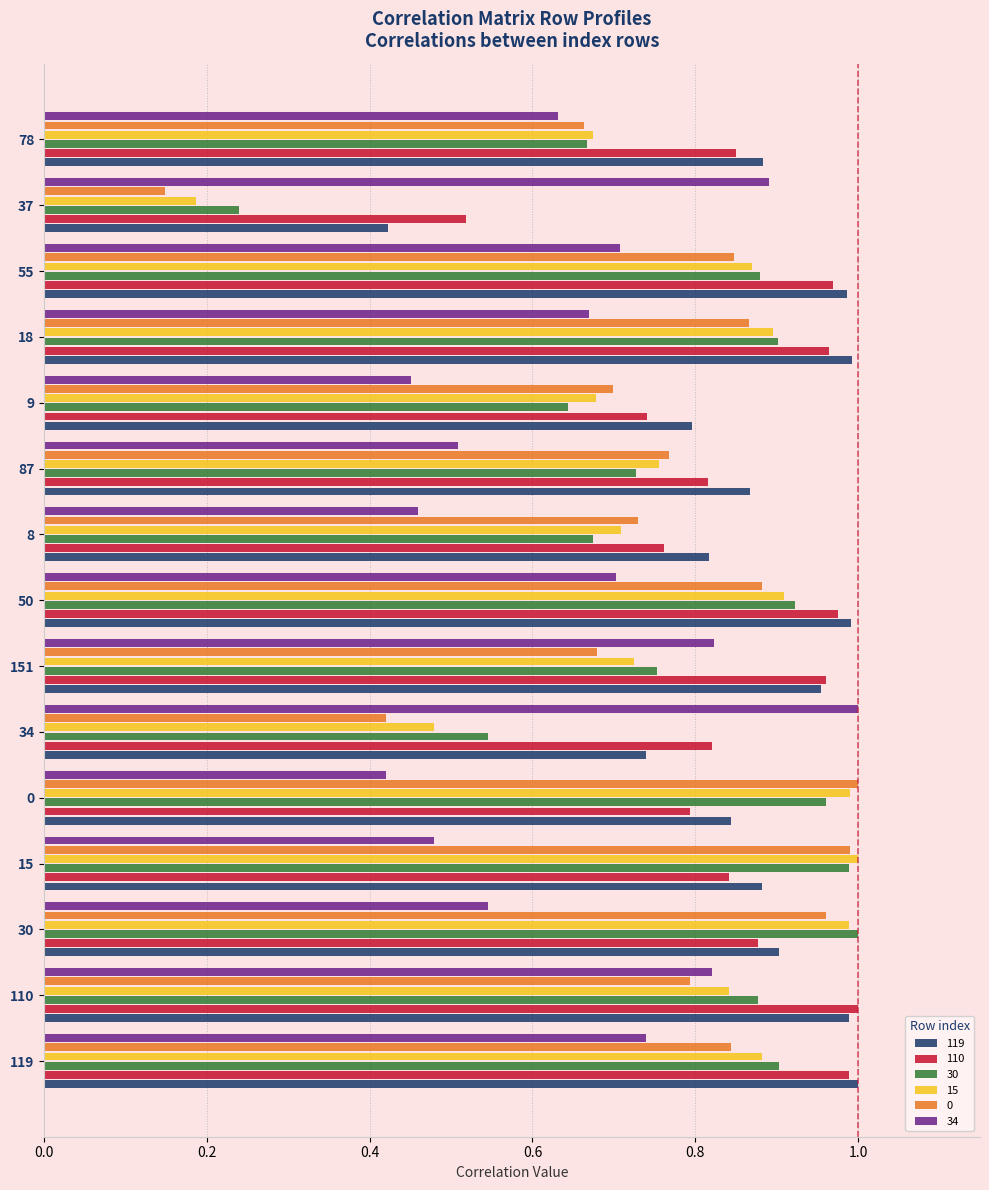

Where is 119 nearest to the value 0?

37